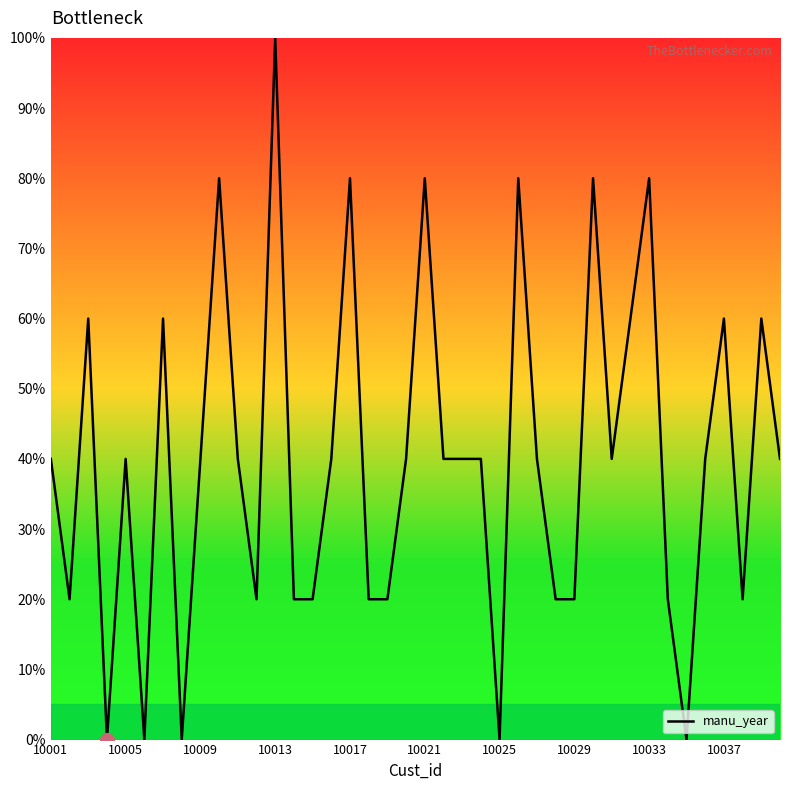

What is the maximum value shown in the chart?

100